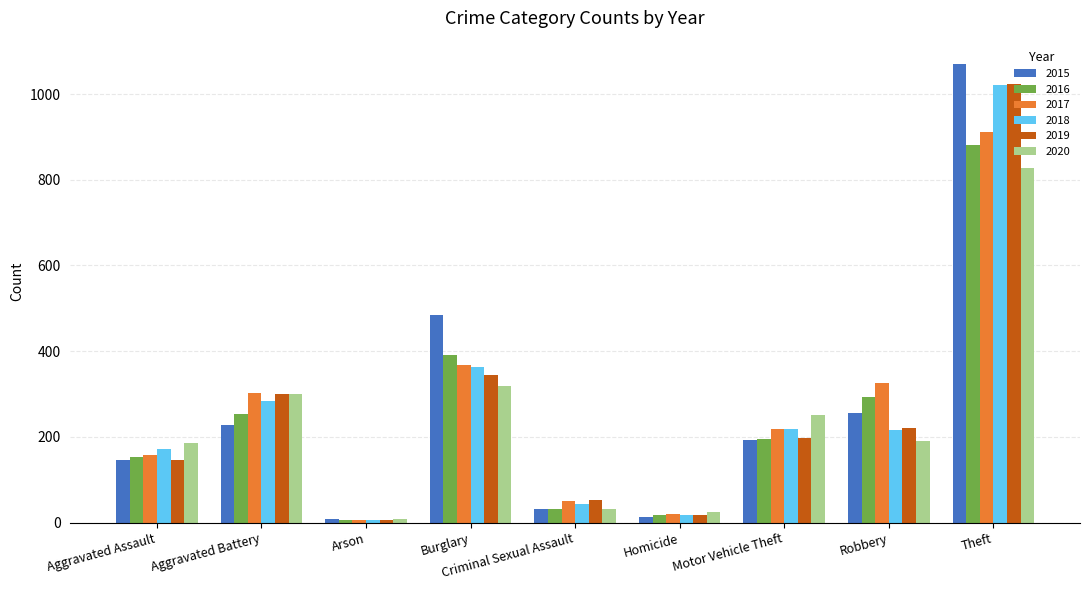

What are all the series names shown in the legend?

2015, 2016, 2017, 2018, 2019, 2020